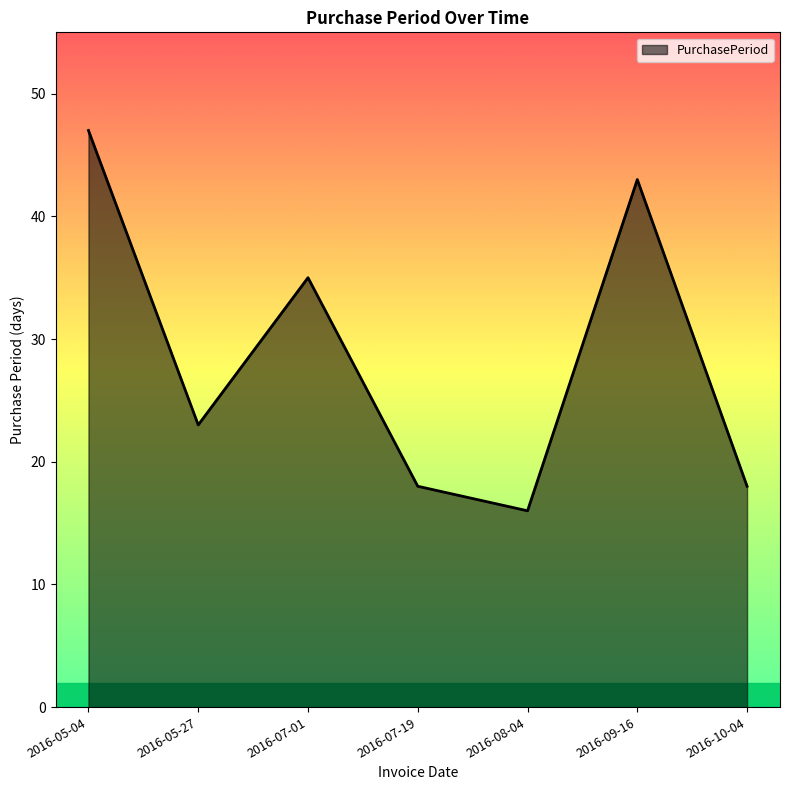

Does the chart have visible grid lines?

No